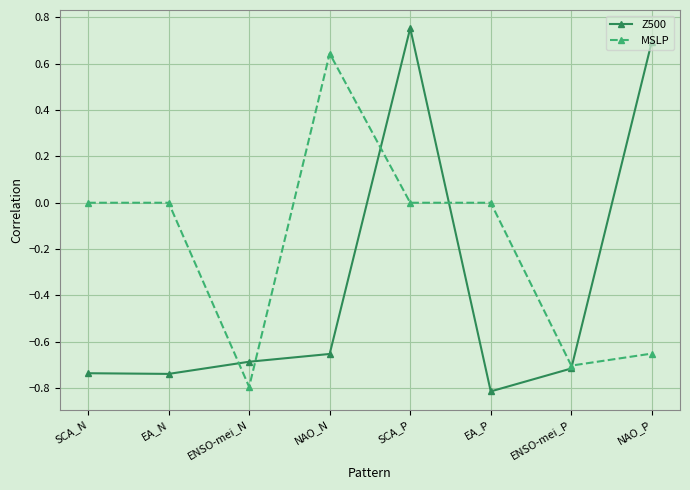

What is the sum of all Z500 values?

-2.9